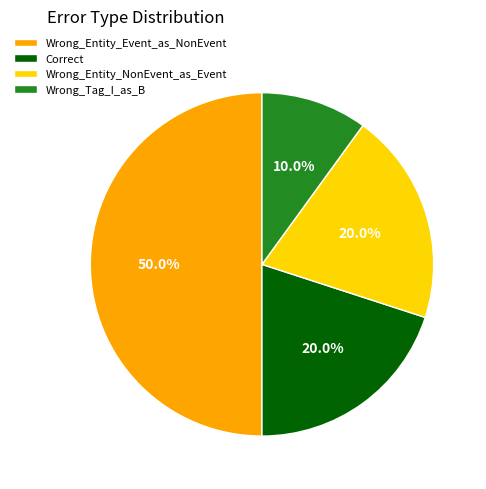

Which slice is the largest?

Wrong_Entity_Event_as_NonEvent